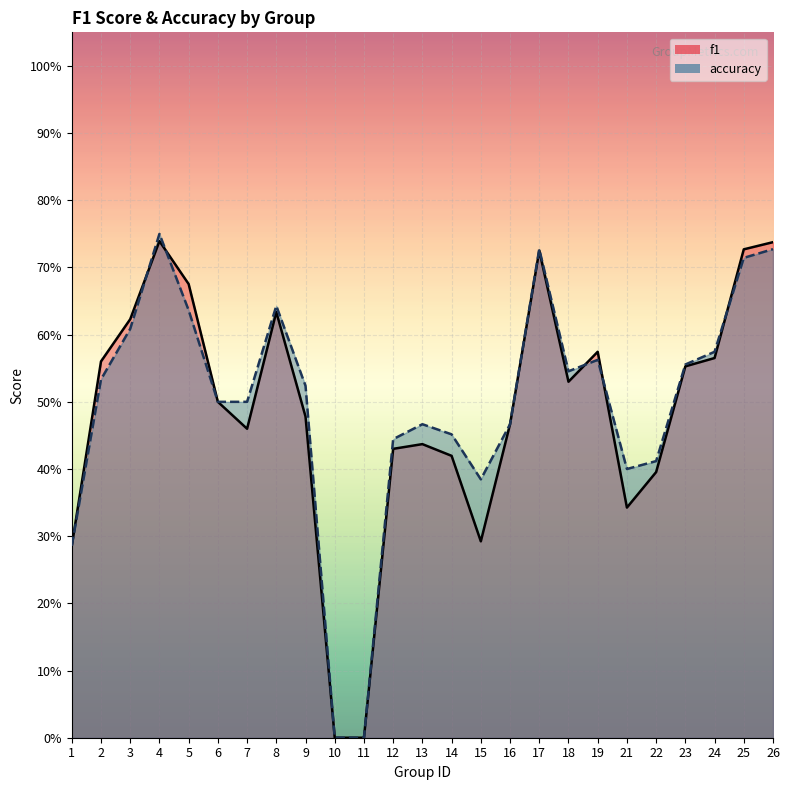

Reading right to left, transcribe all the data shown in this chart.

f1: 0.7	0.7	0.6	0.6	0.4	0.3	0.6	0.5	0.7	0.5	0.3	0.4	0.4	0.4	0.0	0.0	0.5	0.6	0.5	0.5	0.7	0.7	0.6	0.6	0.3
accuracy: 0.7	0.7	0.6	0.6	0.4	0.4	0.6	0.5	0.7	0.5	0.4	0.5	0.5	0.4	0.0	0.0	0.5	0.6	0.5	0.5	0.6	0.8	0.6	0.5	0.3